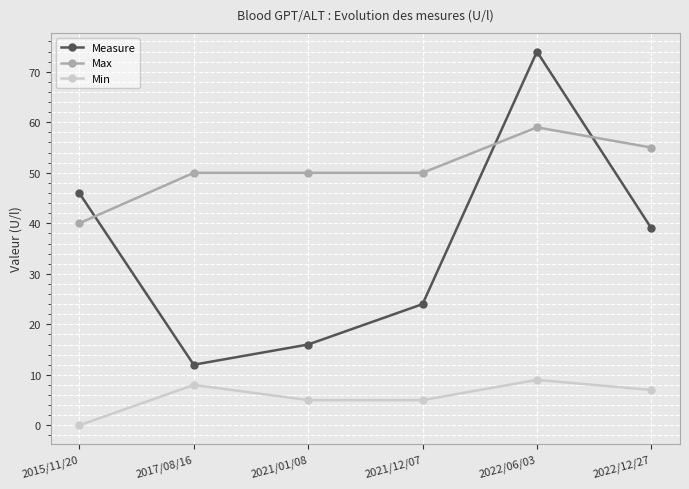

Which category has the lowest value in the Min series?

2015/11/20